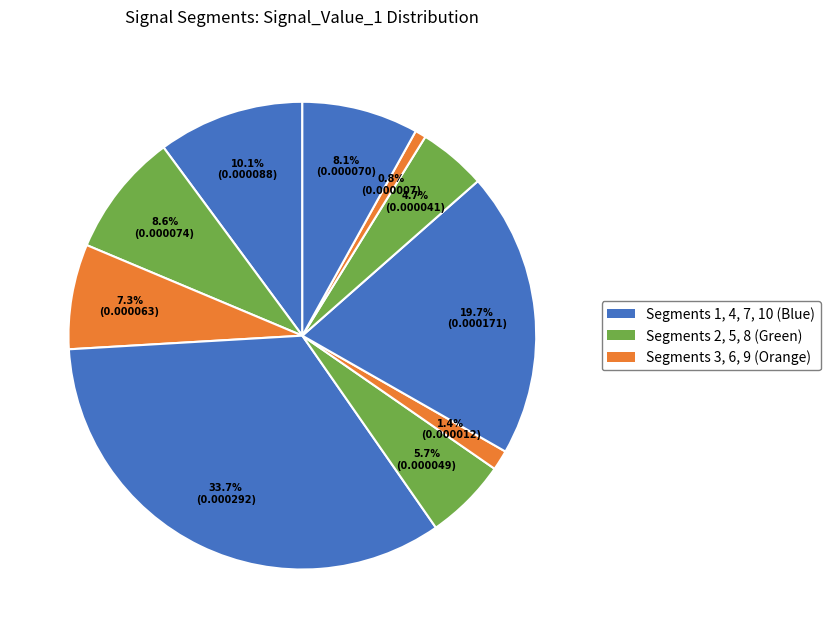

Which category has the biggest portion of the pie?

signal segment 4